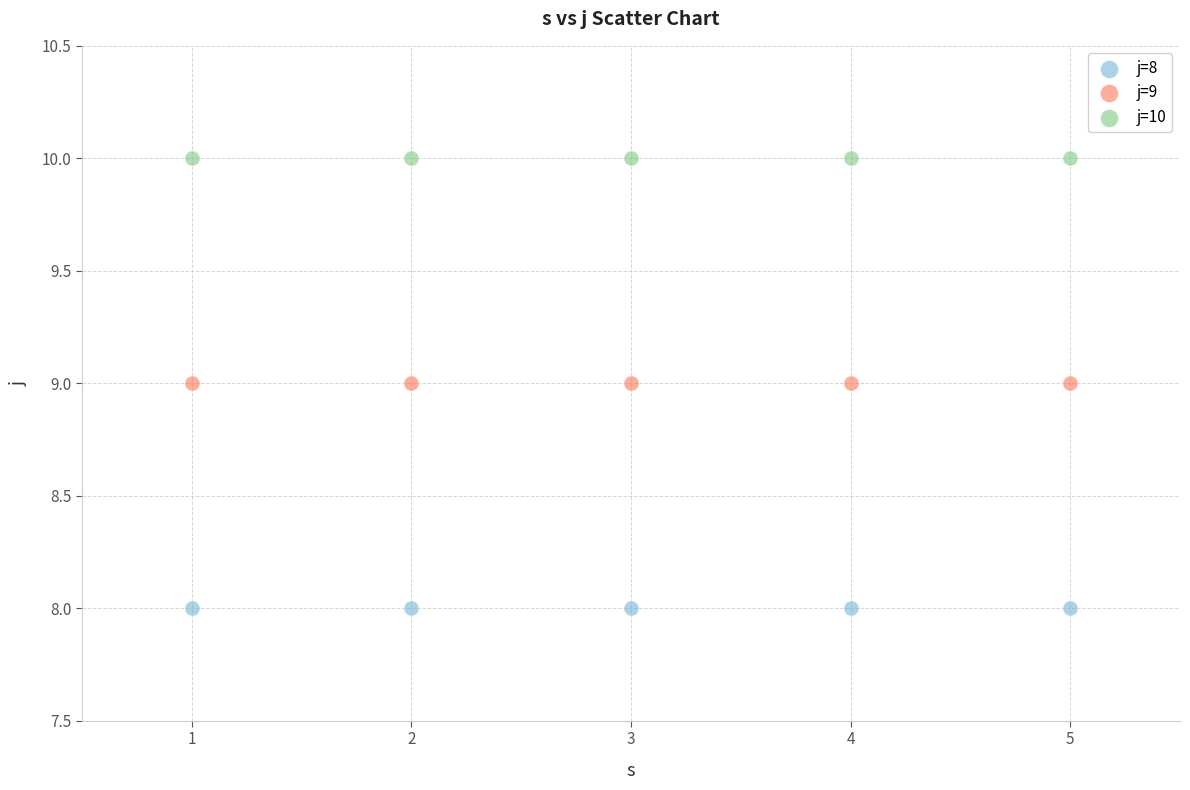

Which series contains the highest Y value?

j=10